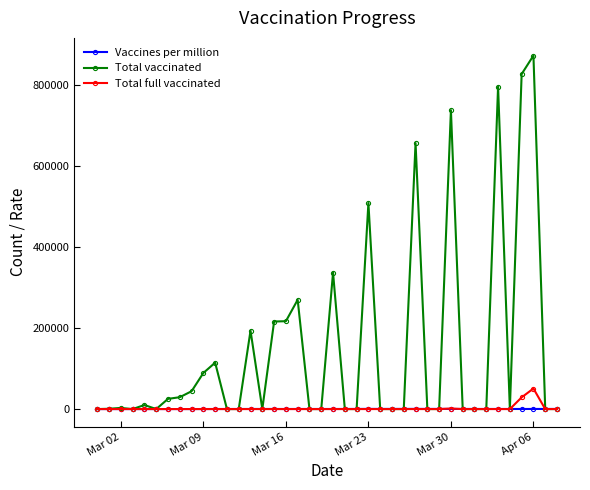

Which series has the largest range (max minus min)?

Total vaccinated